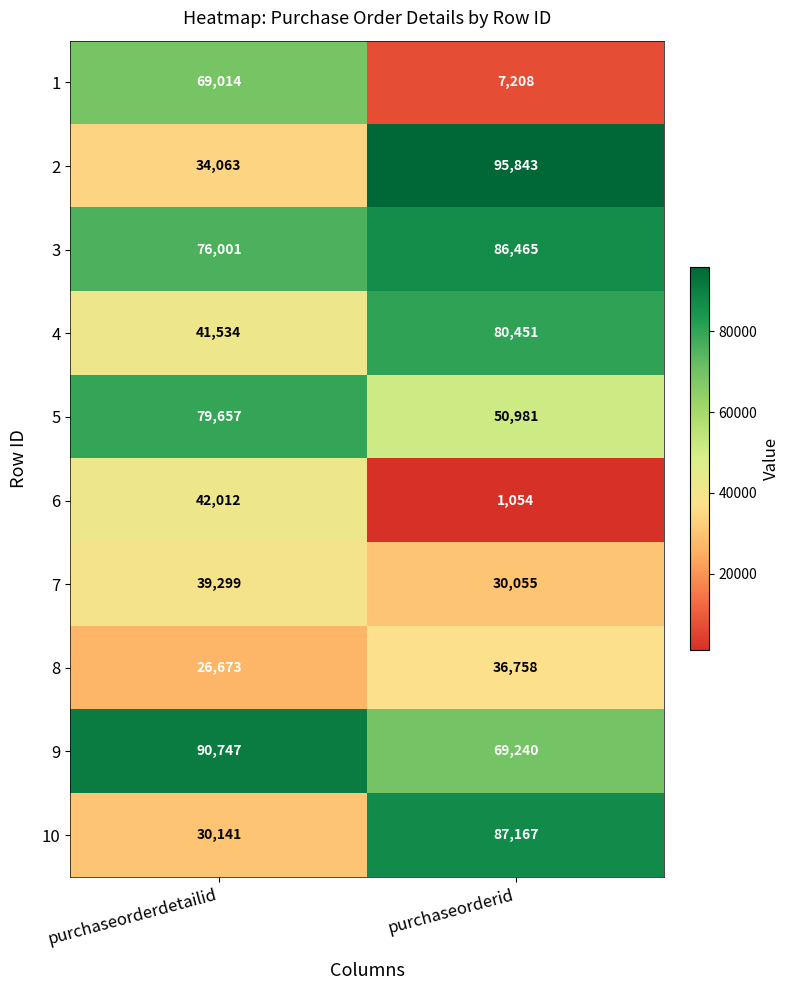

List the series in order of their peak value, highest first.

2, 9, 10, 3, 4, 5, 1, 6, 7, 8